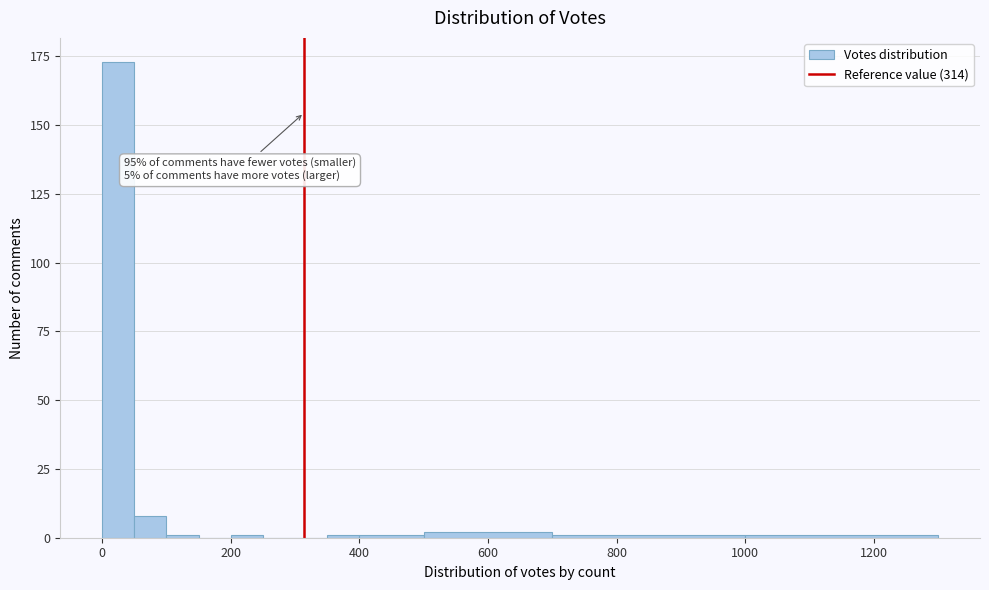

Read against the x-axis, roughly where is the centre of the tallest bar?

20